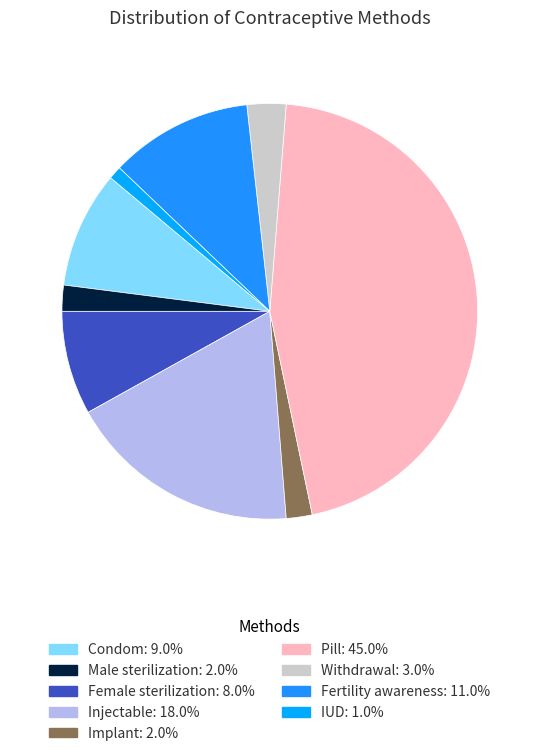

Rank the categories by value from highest to lowest.

Pill, Injectable, Fertility awareness, Condom, Female sterilization, Withdrawal, Male sterilization, Implant, IUD